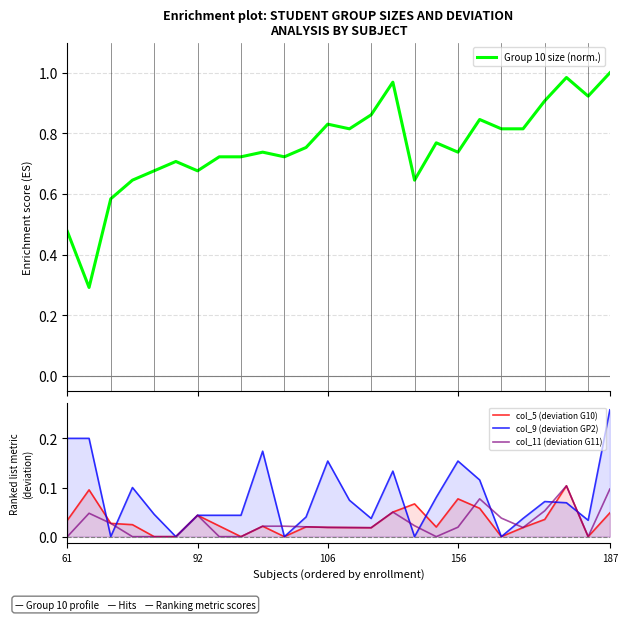

List the labels in order of Group 10 size (norm.) value, largest first.

25, 23, 15, 24, 22, 14, 19, 12, 13, 20, 21, 17, 11, 9, 18, 7, 8, 10, 5, 187, 6, 156, 16, 106, 61, 92